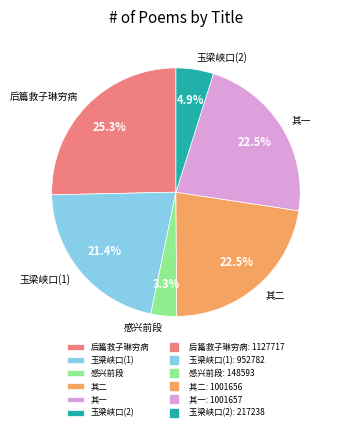

Does 后篇救子琳穷病 represent more than half of the total?

No